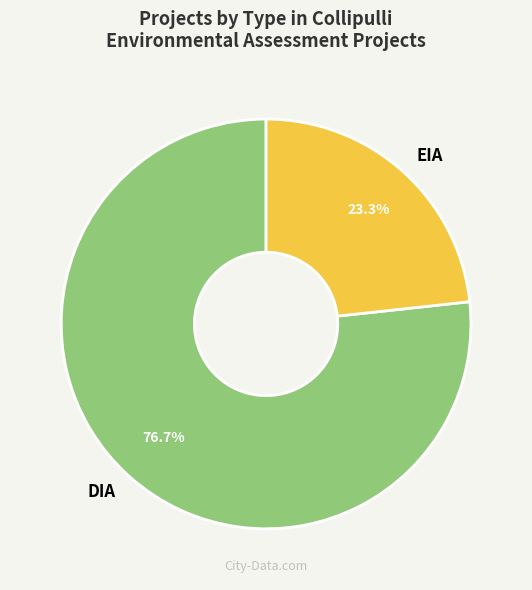

How many segments does this pie chart have?

2